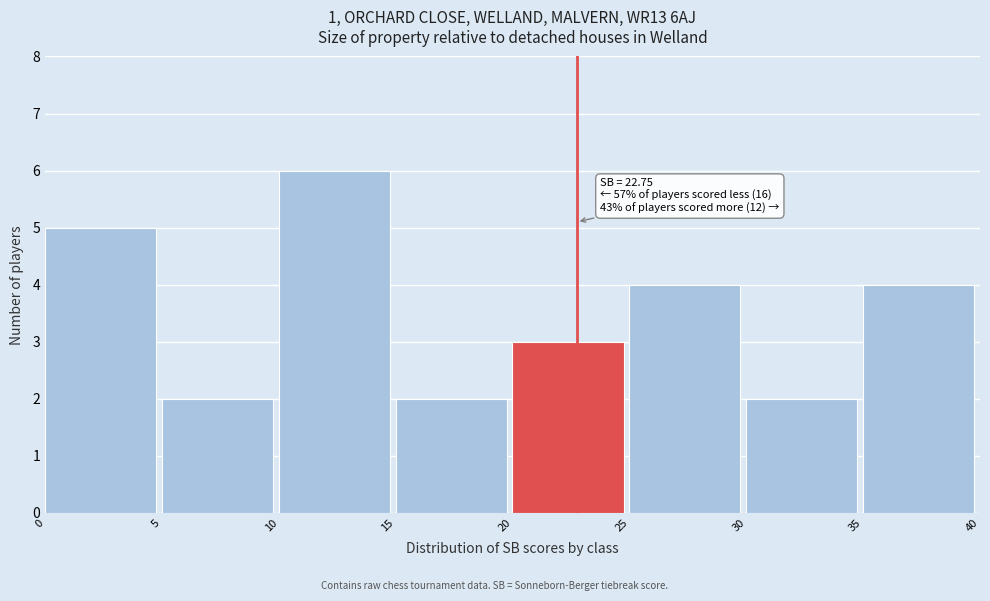

Over which range of the x-axis is the bar tallest?

10 to 15